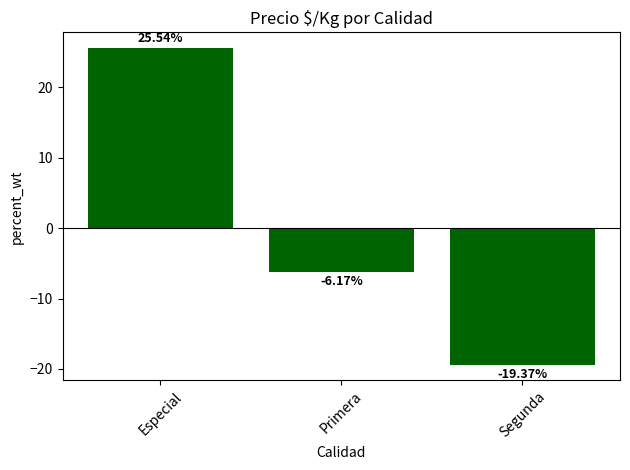

What is the minimum value shown in the chart?

-19.4